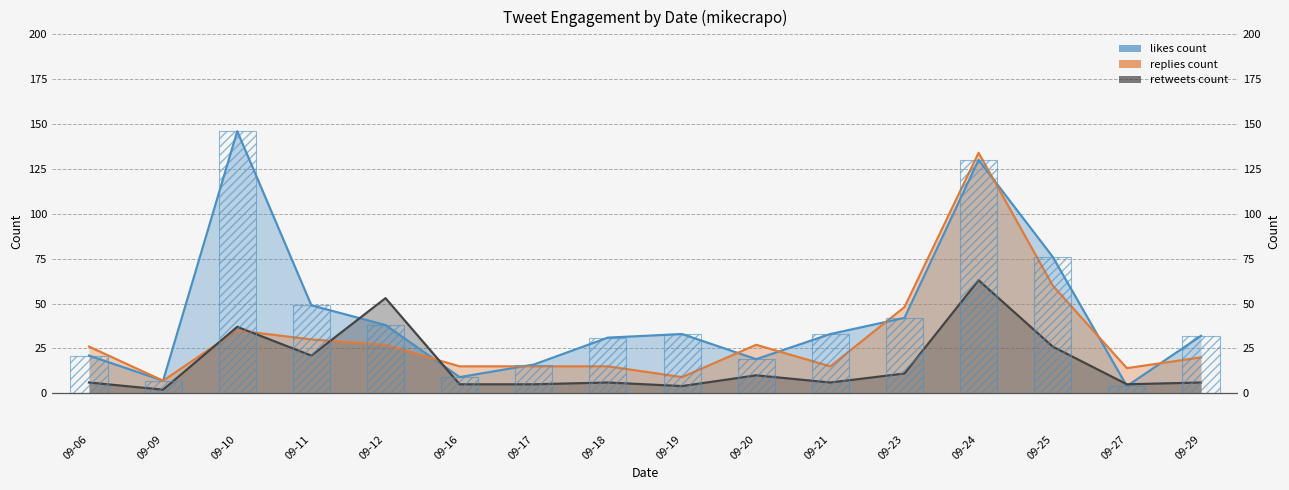

What is the total value across all series at 09-19?

46